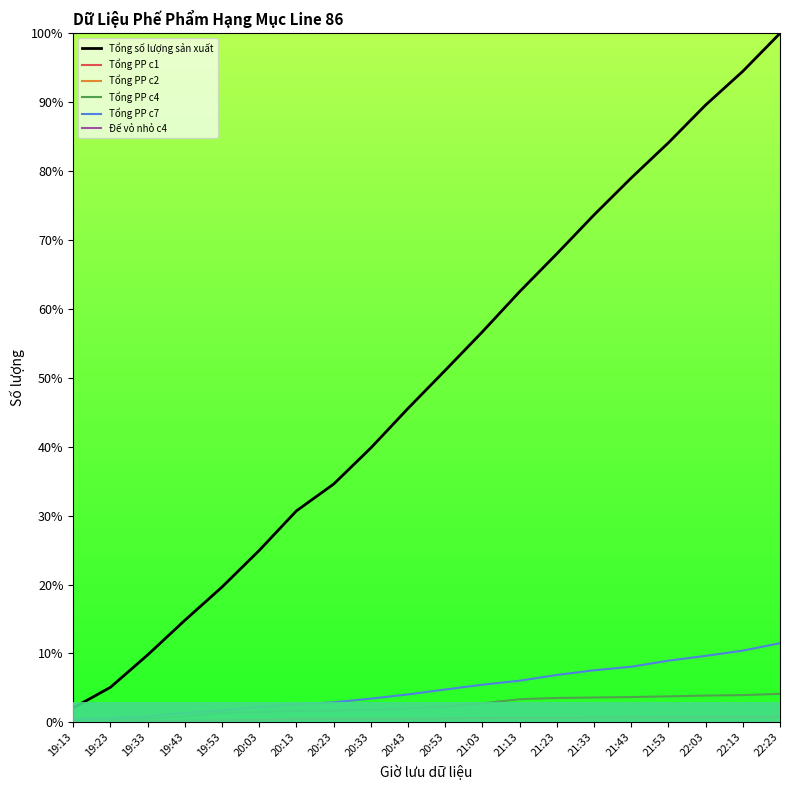

List the labels in order of Tổng số lượng sản xuất value, smallest first.

19:13, 19:23, 19:33, 19:43, 19:53, 20:03, 20:13, 20:23, 20:33, 20:43, 20:53, 21:03, 21:13, 21:23, 21:33, 21:43, 21:53, 22:03, 22:13, 22:23